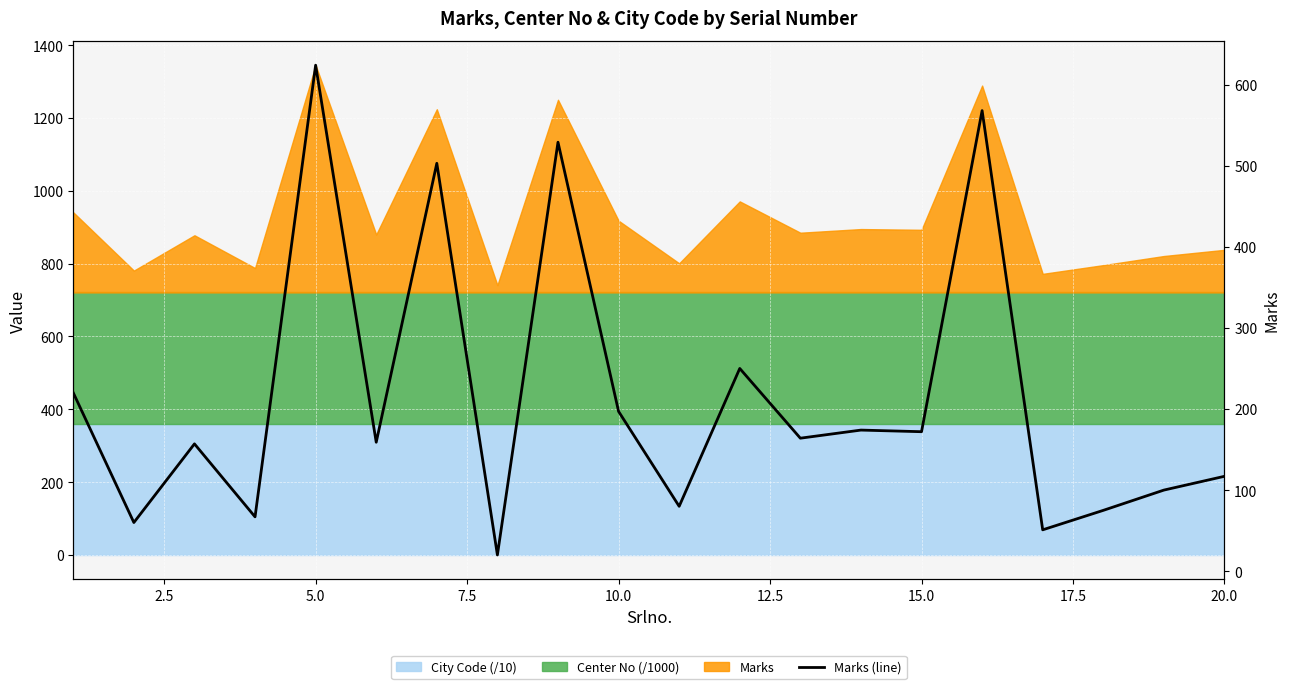

What is the sum of the values at 2.5 and 14?

232